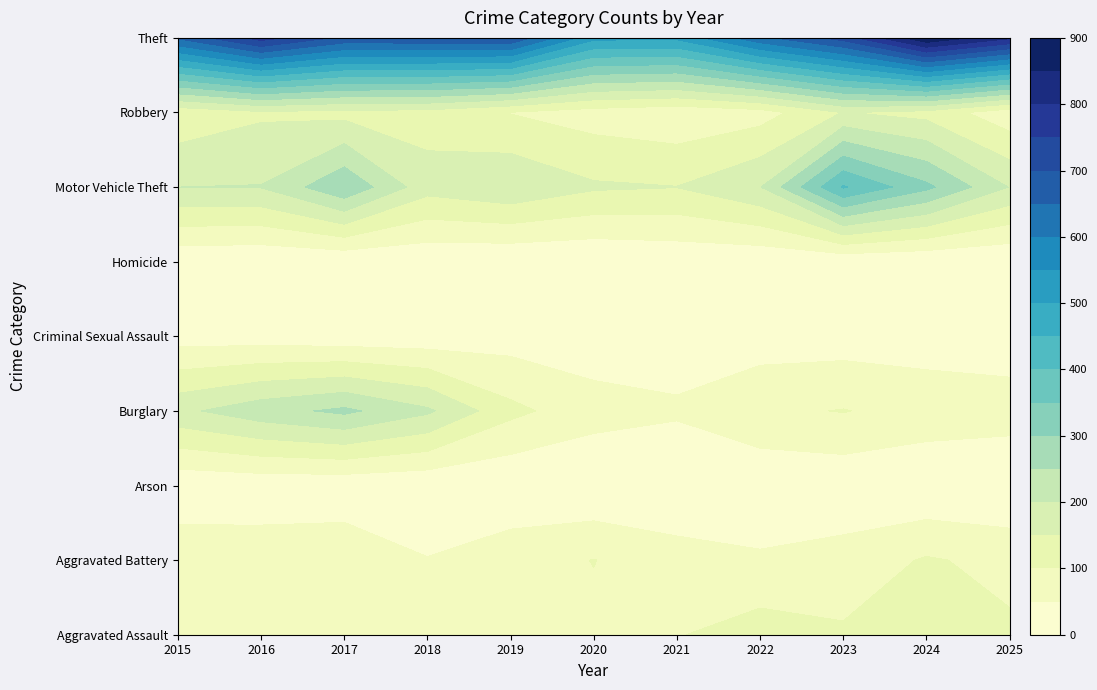

Reading left to right, extract all data points from this chart.

Aggravated Assault: 82	89	86	91	70	91	97	124	107	140	108
Aggravated Battery: 85	81	88	52	82	101	72	57	69	105	86
Arson: 11	15	13	8	5	4	4	9	13	4	2
Burglary: 188	231	261	209	113	70	57	91	102	82	74
Criminal Sexual Assault: 27	25	17	17	27	21	24	24	25	24	21
Homicide: 9	5	6	8	3	2	11	9	8	4	2
Motor Vehicle Theft: 200	202	293	169	193	157	151	198	405	312	198
Robbery: 114	142	134	130	98	76	62	78	152	132	67
Theft: 657	772	687	689	694	513	511	636	721	895	808